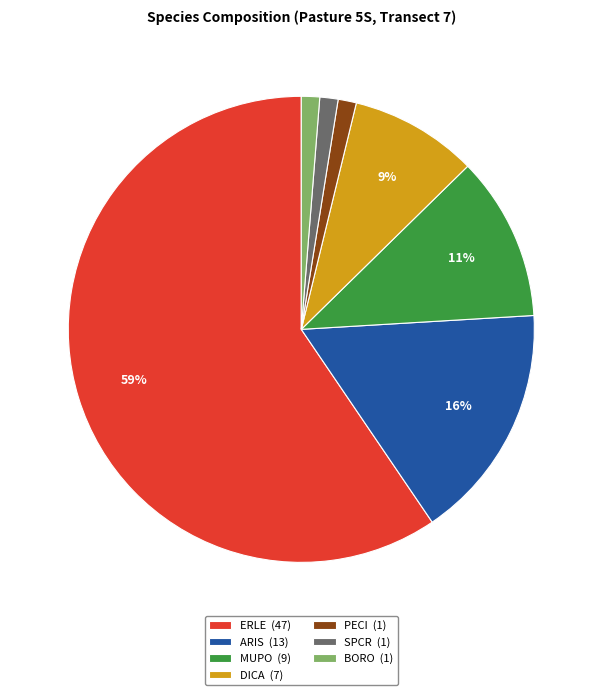

What is the ratio of the value at SPCR (1) to the value at PECI (1)?

1.0